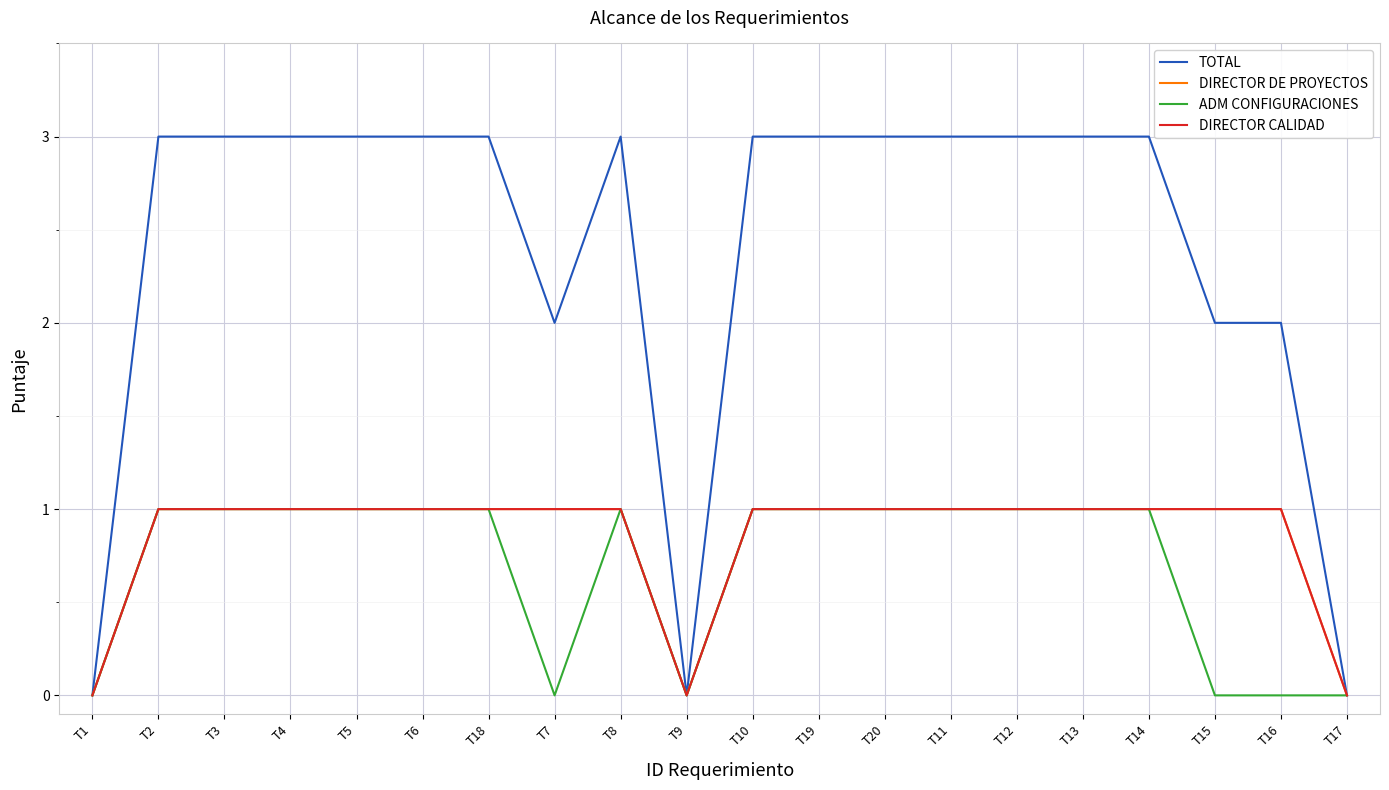

True or false: TOTAL and DIRECTOR CALIDAD intersect in this chart.

False